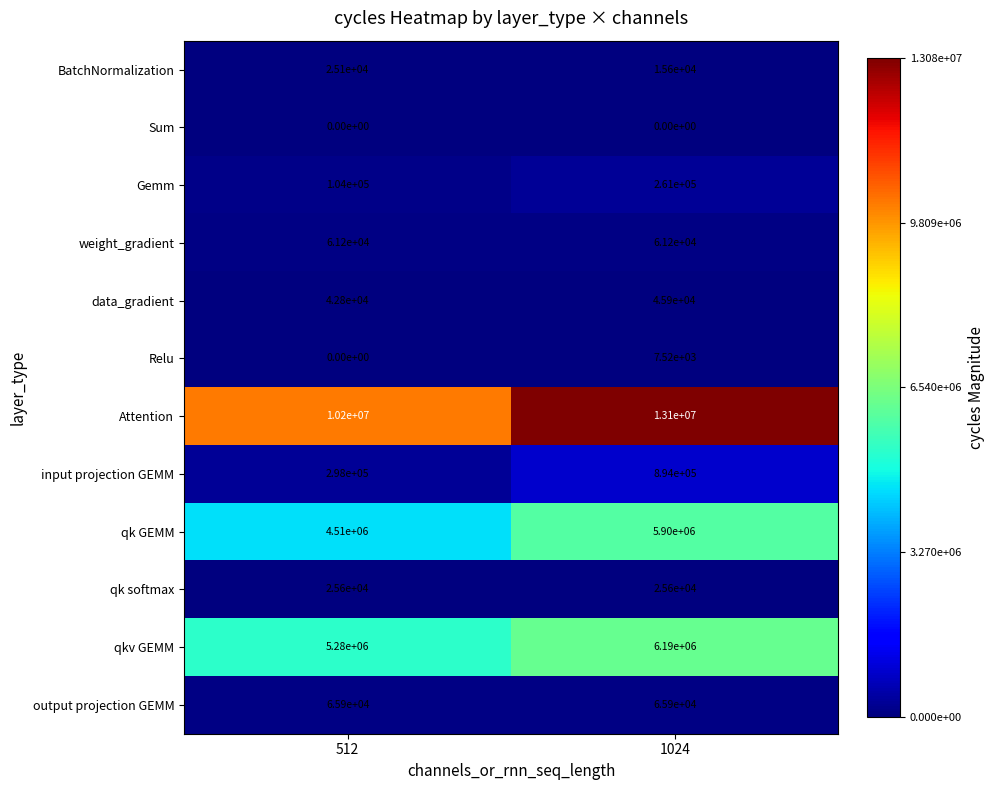

At which label does BatchNormalization reach its peak?

512